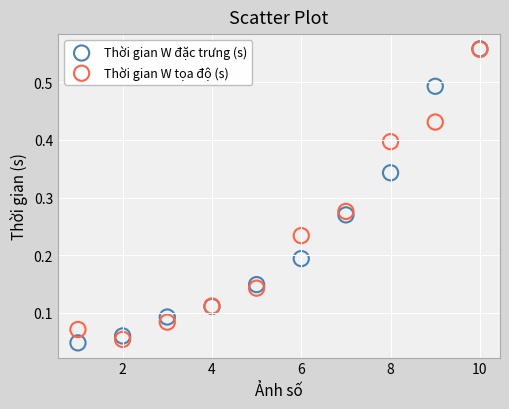

What are all the series names shown in the legend?

Thời gian W đặc trưng (s), Thời gian W tọa độ (s)